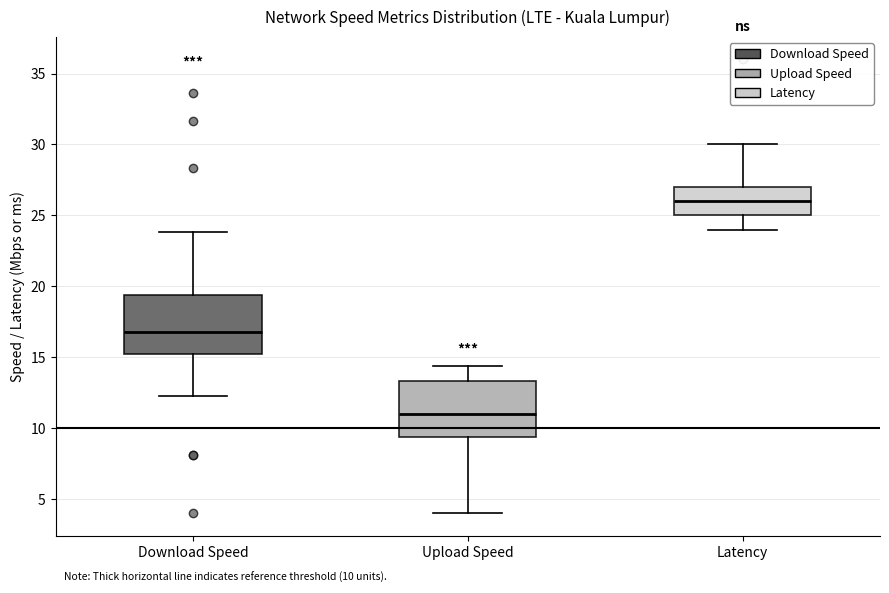

Which box has the highest median line?

Latency